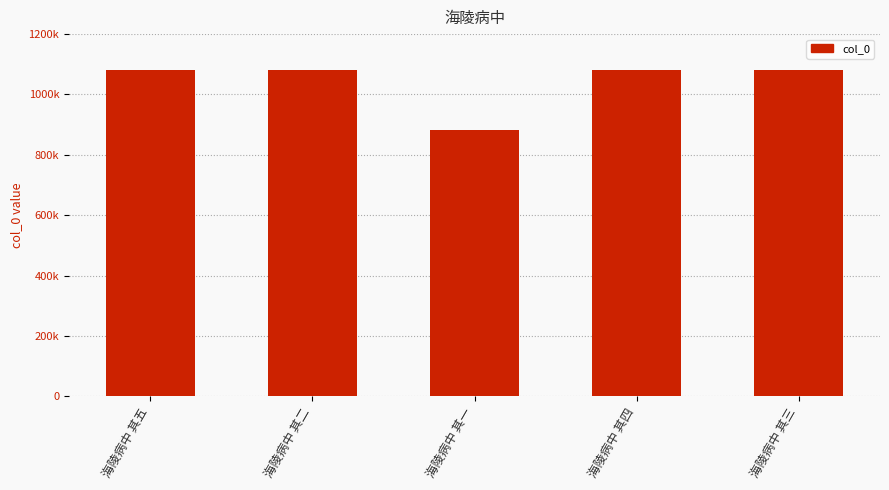

What is the value of the 4th bar from the left?

1079797